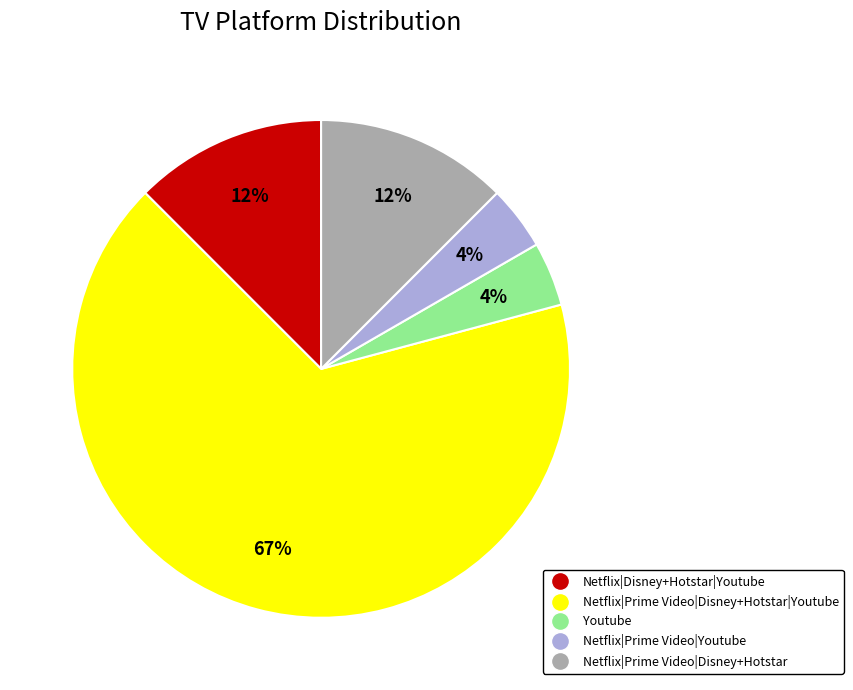

Does Netflix|Prime Video|Disney+Hotstar|Youtube account for over 50% of the chart?

Yes